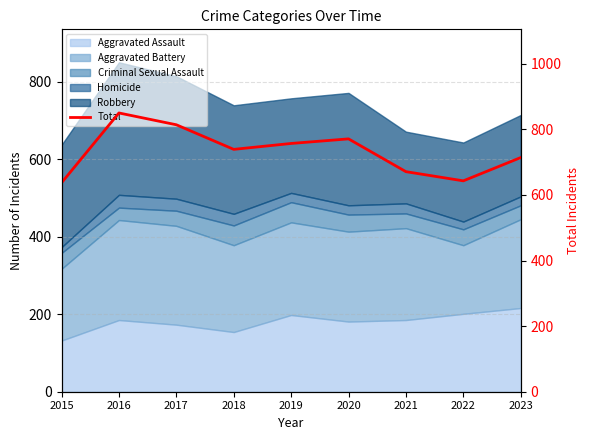

List the labels in order of value, smallest first.

2015, 2022, 2021, 2023, 2018, 2019, 2020, 2017, 2016